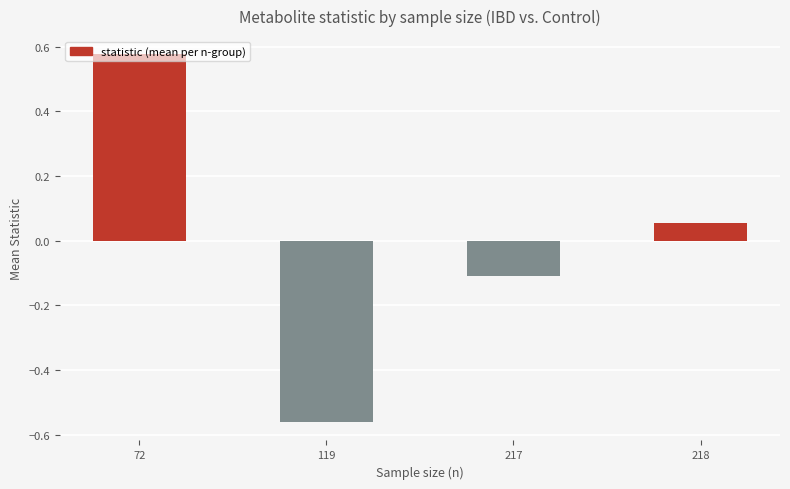

Between 218 and 119, which is larger?

218